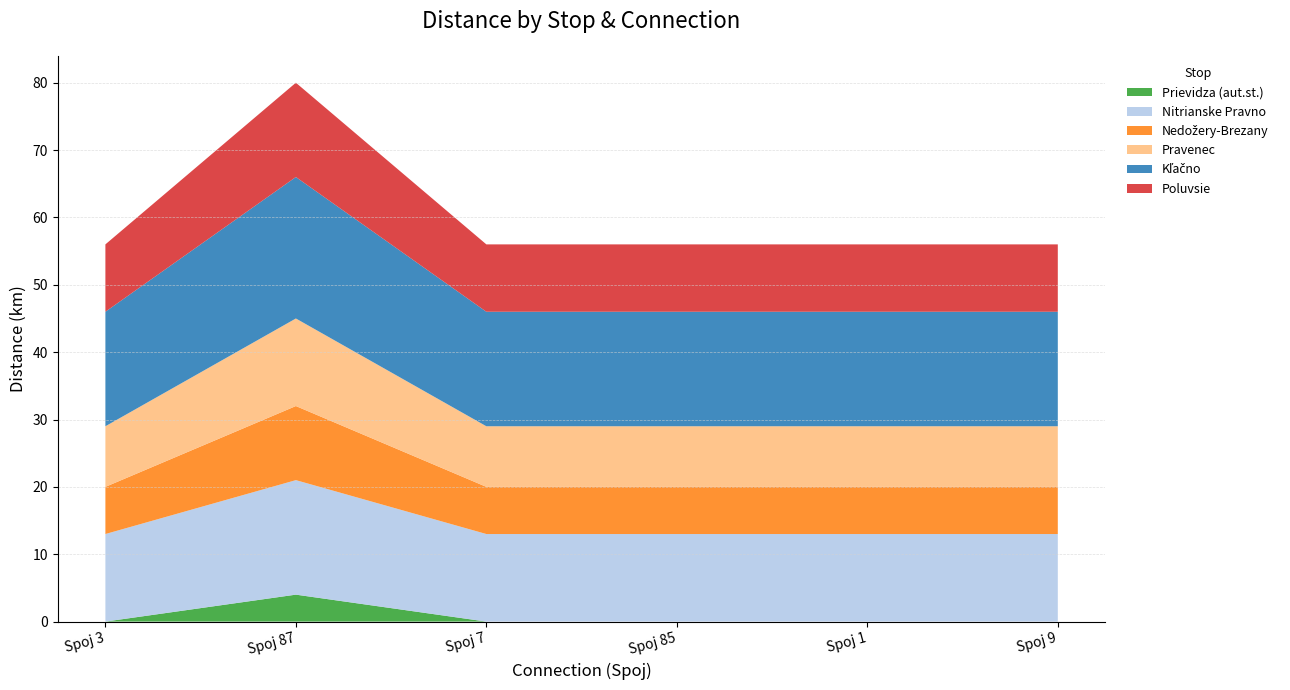

Reading right to left, what are all the values shown in this chart?

Prievidza (aut.st.): Spoj 9=0	Spoj 1=0	Spoj 85=0	Spoj 7=0	Spoj 87=4	Spoj 3=0
Nitrianske Pravno: Spoj 9=13	Spoj 1=13	Spoj 85=13	Spoj 7=13	Spoj 87=17	Spoj 3=13
Nedožery-Brezany: Spoj 9=7	Spoj 1=7	Spoj 85=7	Spoj 7=7	Spoj 87=11	Spoj 3=7
Pravenec: Spoj 9=9	Spoj 1=9	Spoj 85=9	Spoj 7=9	Spoj 87=13	Spoj 3=9
Kľačno: Spoj 9=17	Spoj 1=17	Spoj 85=17	Spoj 7=17	Spoj 87=21	Spoj 3=17
Poluvsie: Spoj 9=10	Spoj 1=10	Spoj 85=10	Spoj 7=10	Spoj 87=14	Spoj 3=10